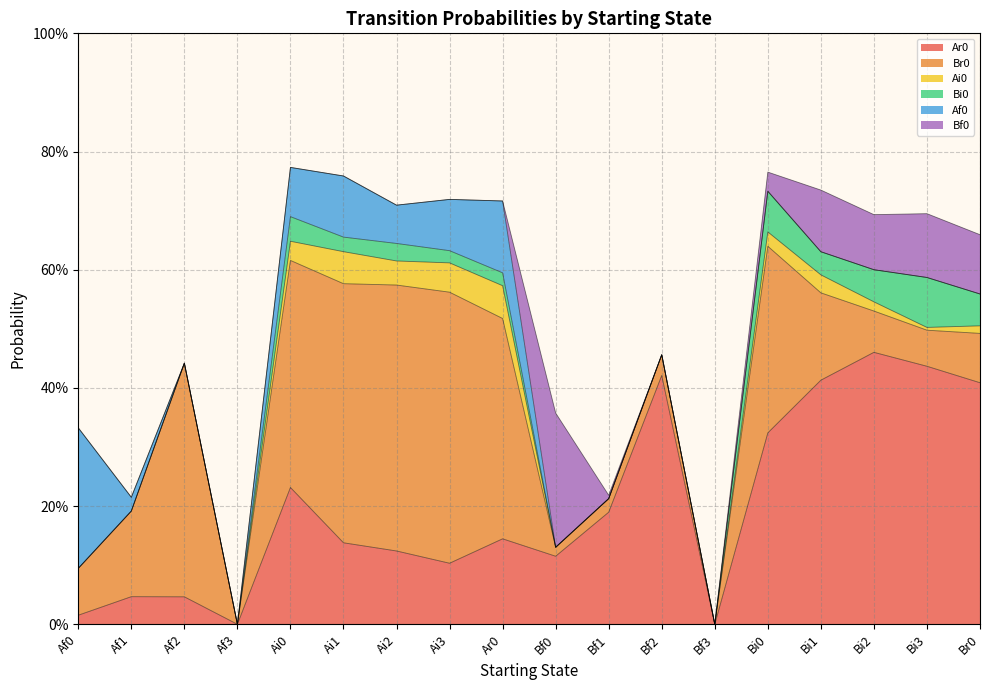

What is the value of the Ai0 point at the 9th from the left?

0.1